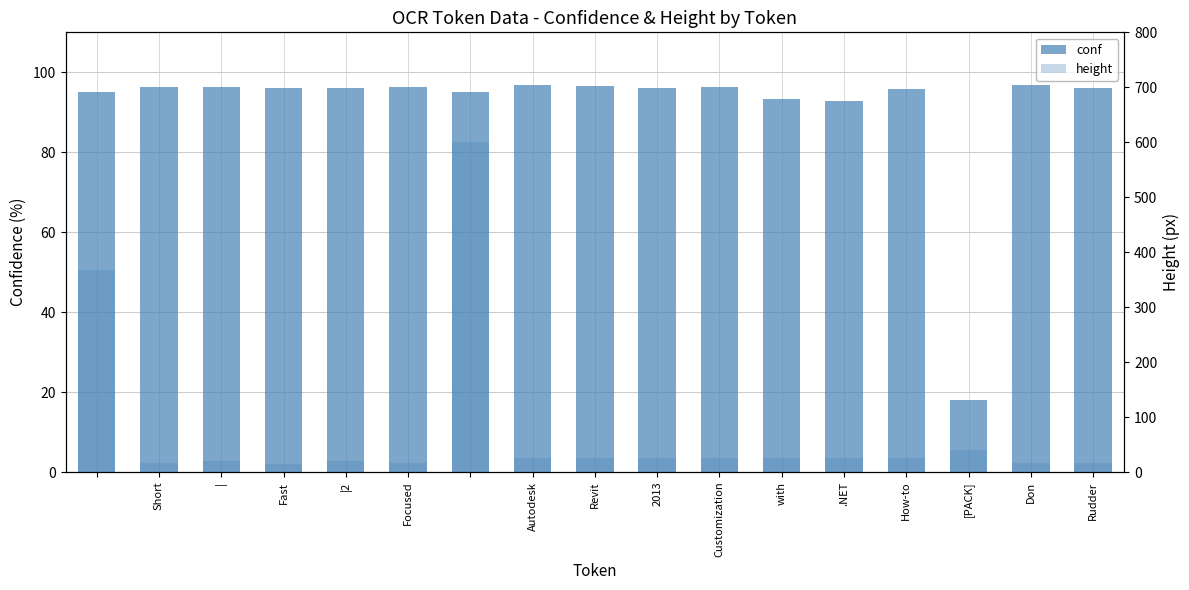

What are all the series names shown in the legend?

conf, height